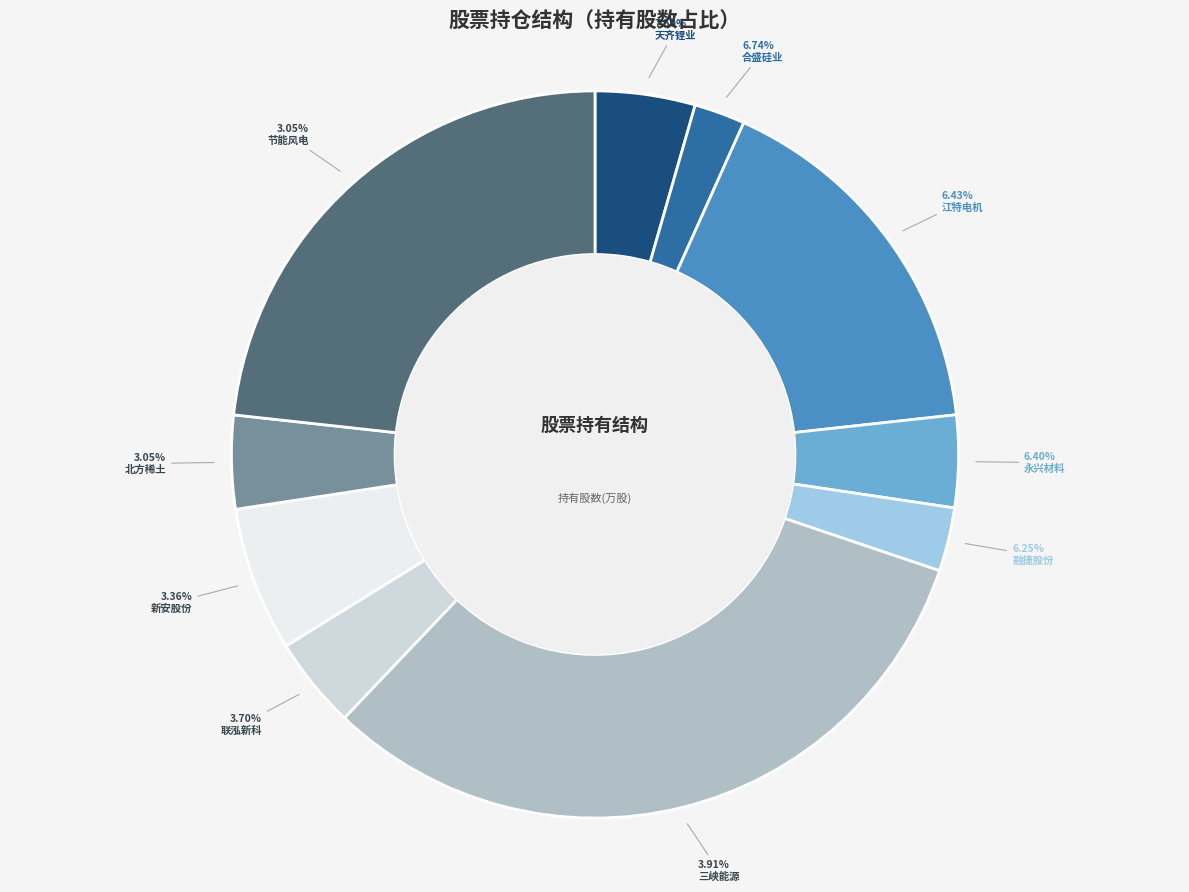

Is there a majority slice in this chart?

No